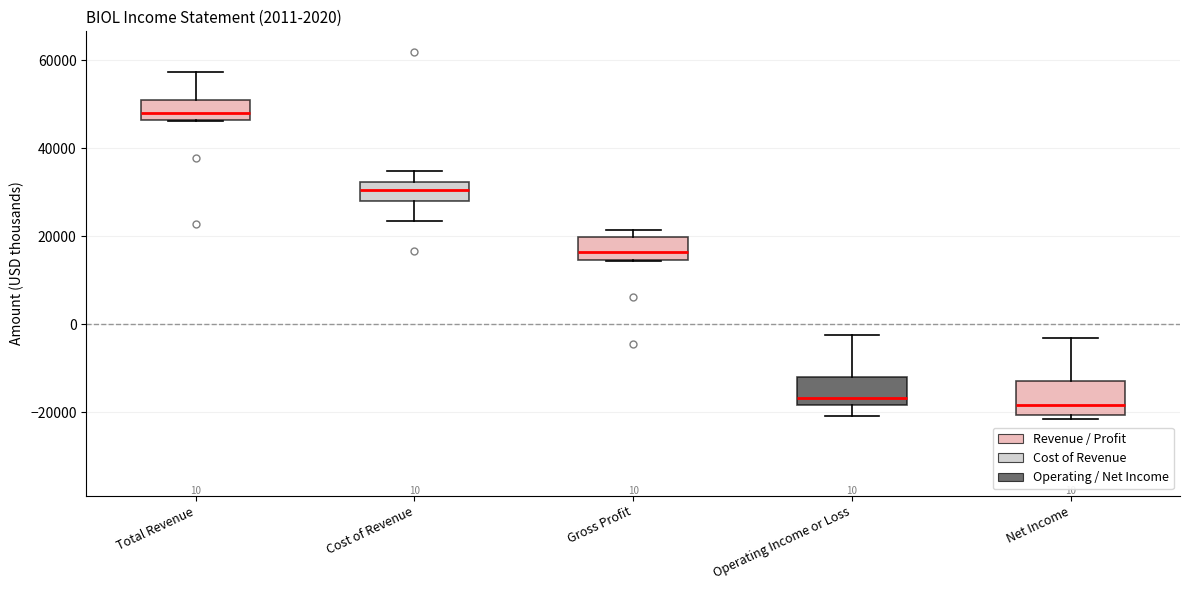

Which box has the highest median line?

Total Revenue